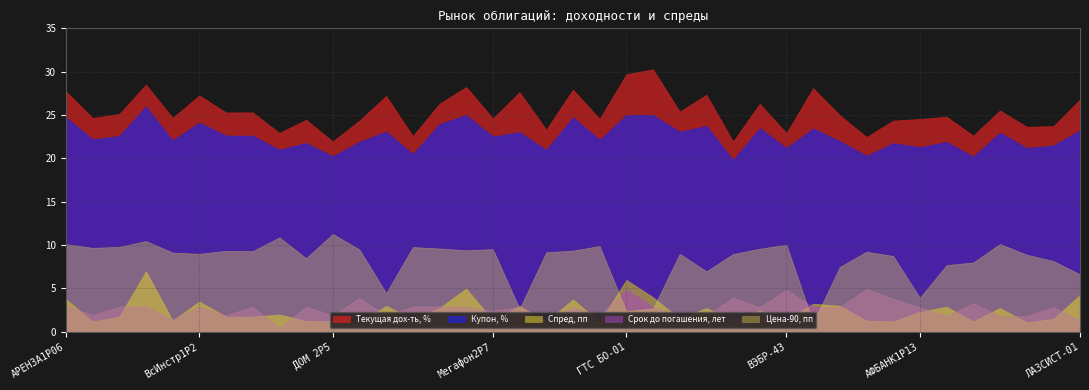

What is the smallest value displayed?

0.4